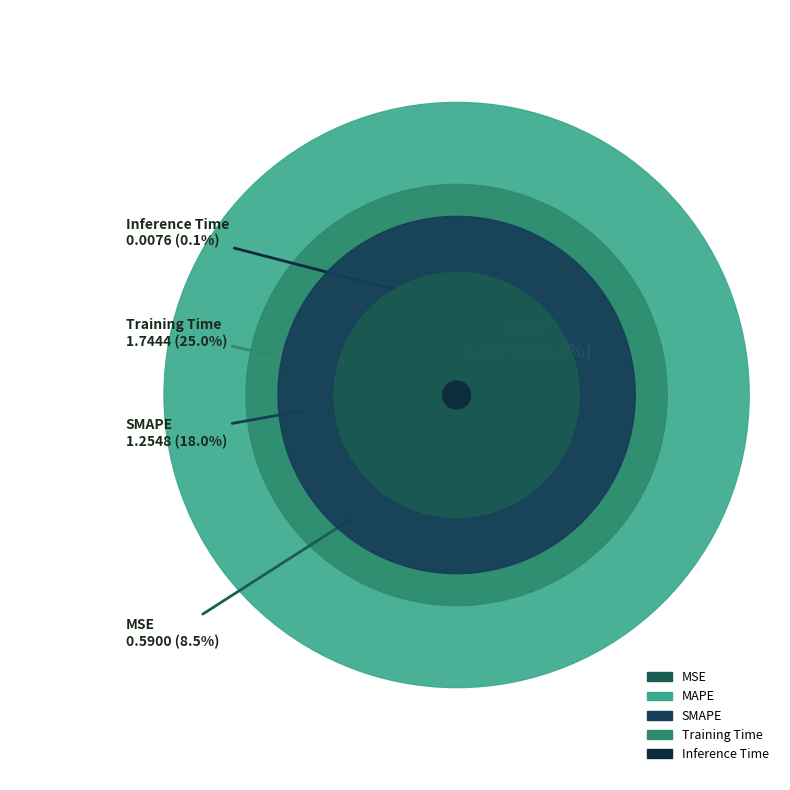

Which category has the biggest portion of the pie?

MAPE